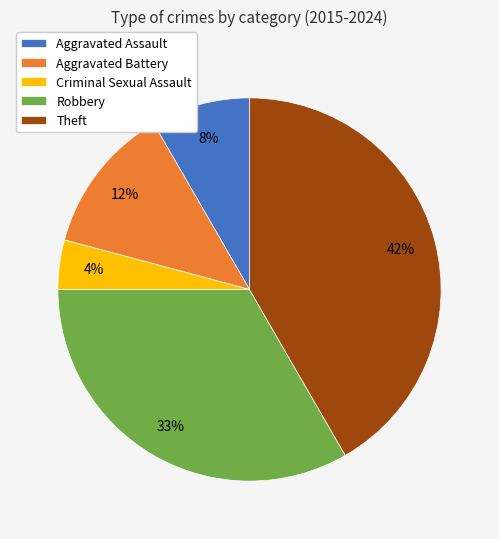

To the nearest percent, what is the average slice percentage?

20%